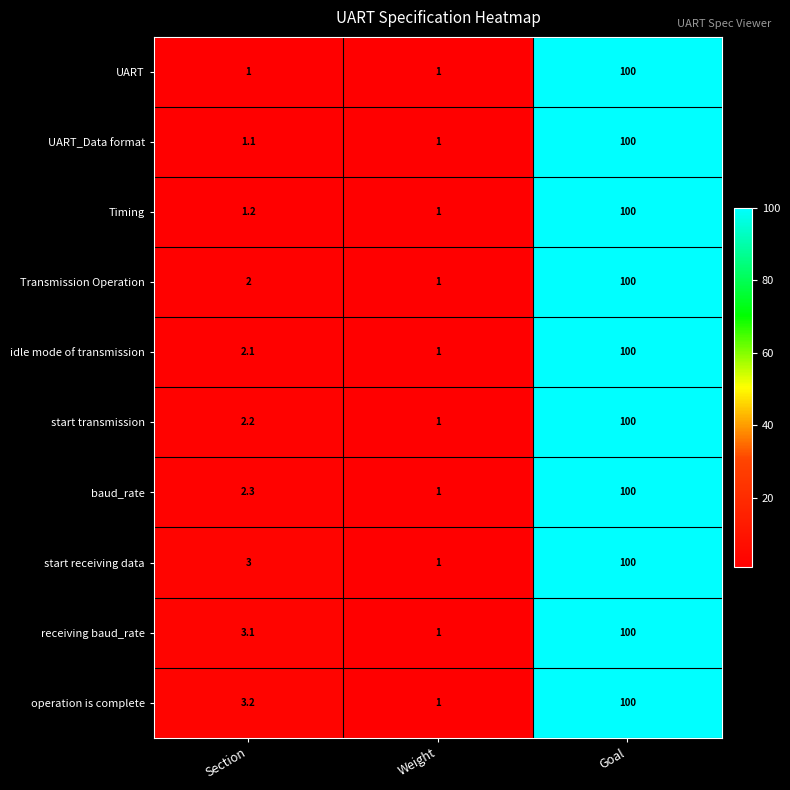

At how many categories does at least one series exceed 80?

1